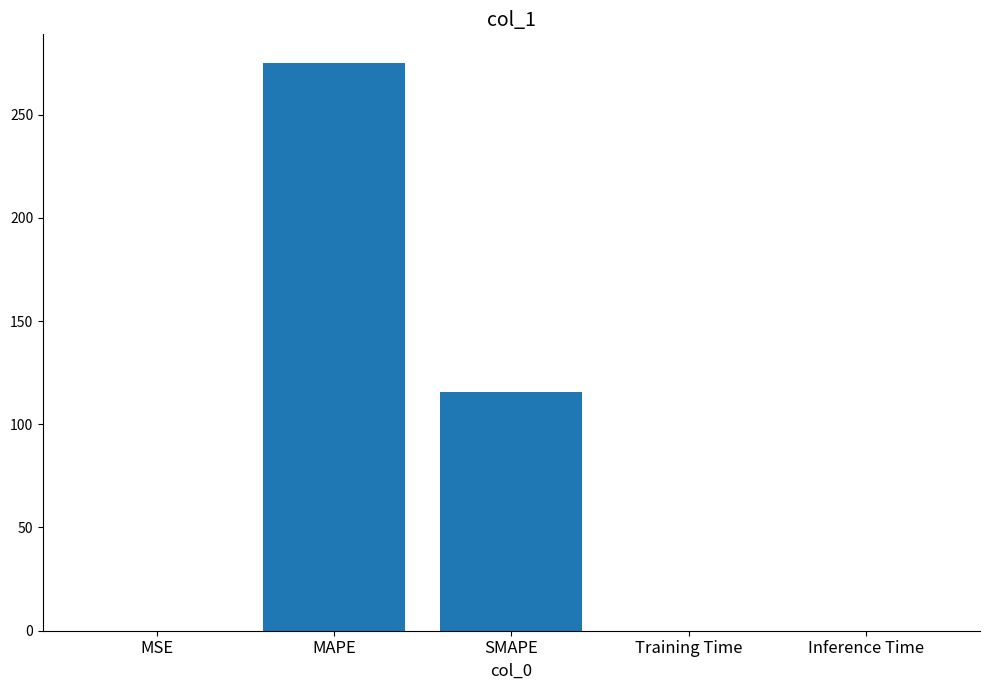

Between SMAPE and Inference Time, which is larger?

SMAPE